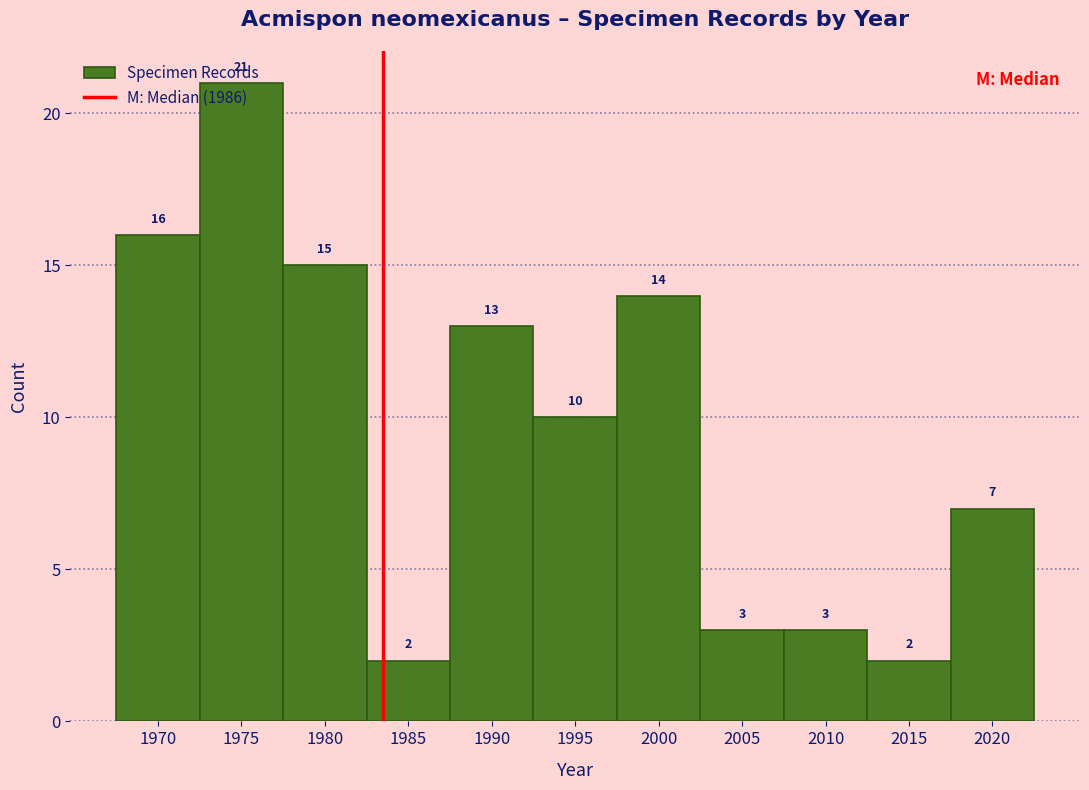

What is the approximate value at 2000, to the nearest 10?

10